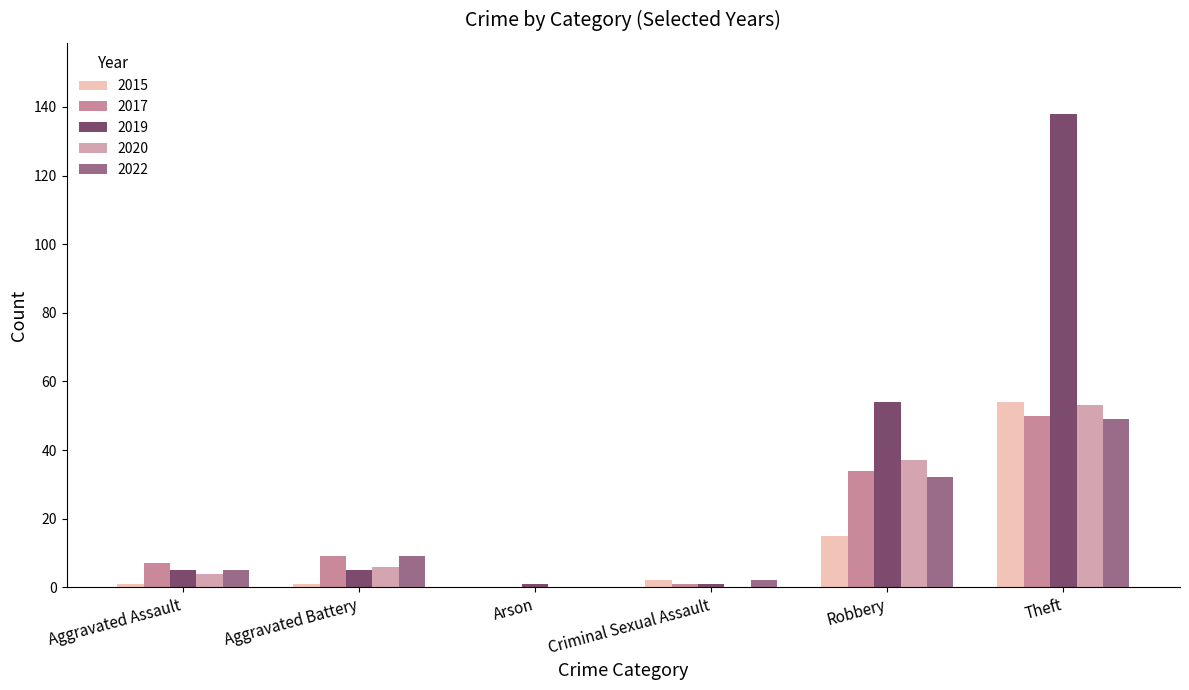

Is the value of 2019 at Aggravated Battery greater than the value of 2022 at Theft?

No